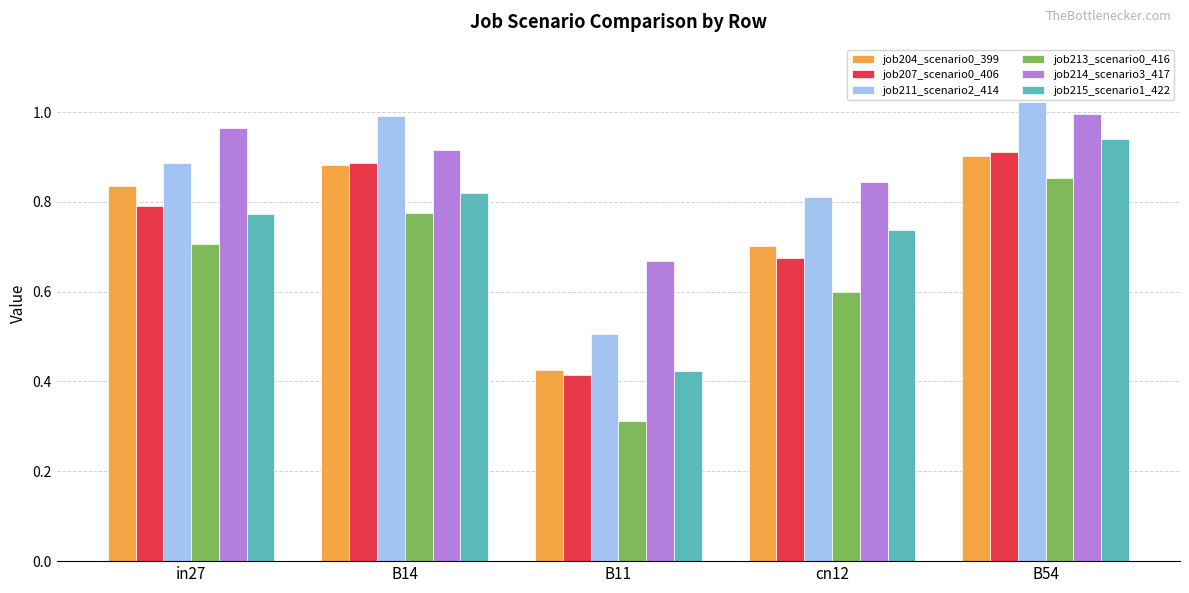

What is the sum of all job213_scenario0_416 values?

3.2